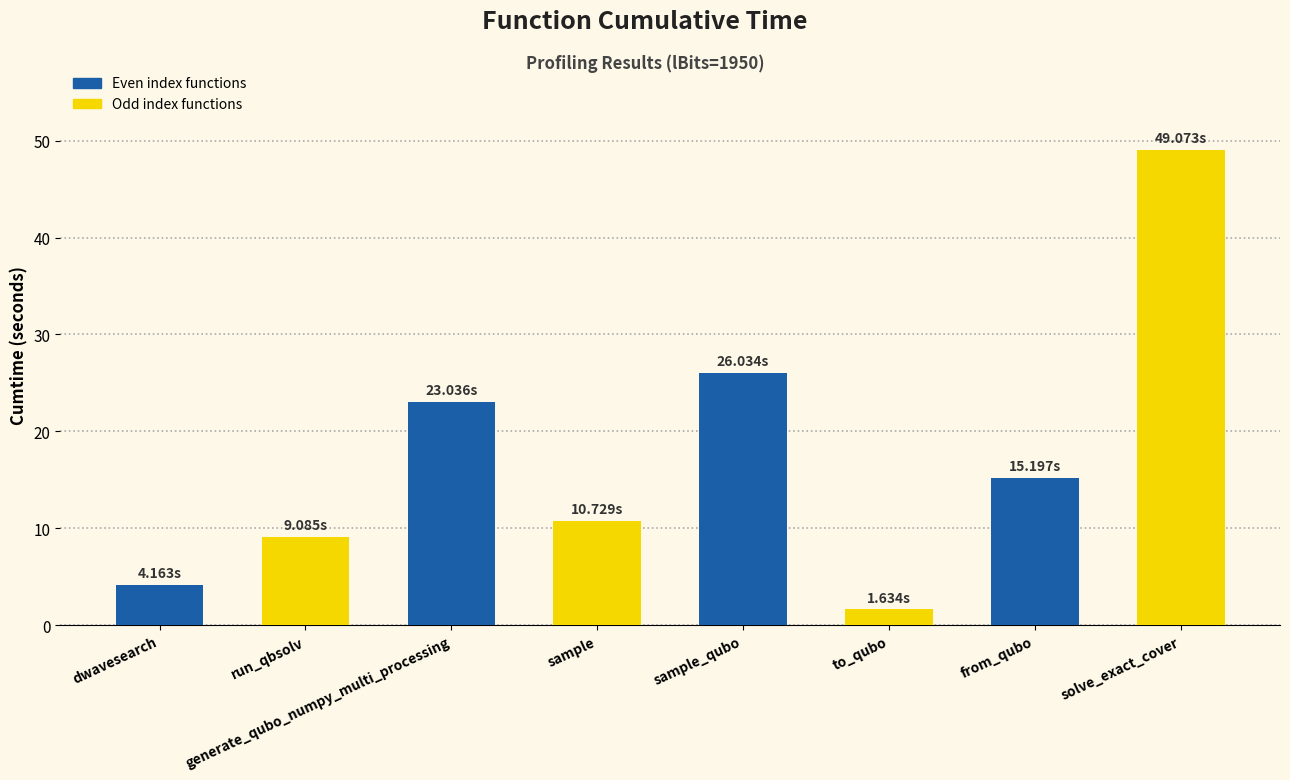

Which category has the lowest value across all series?

to_qubo